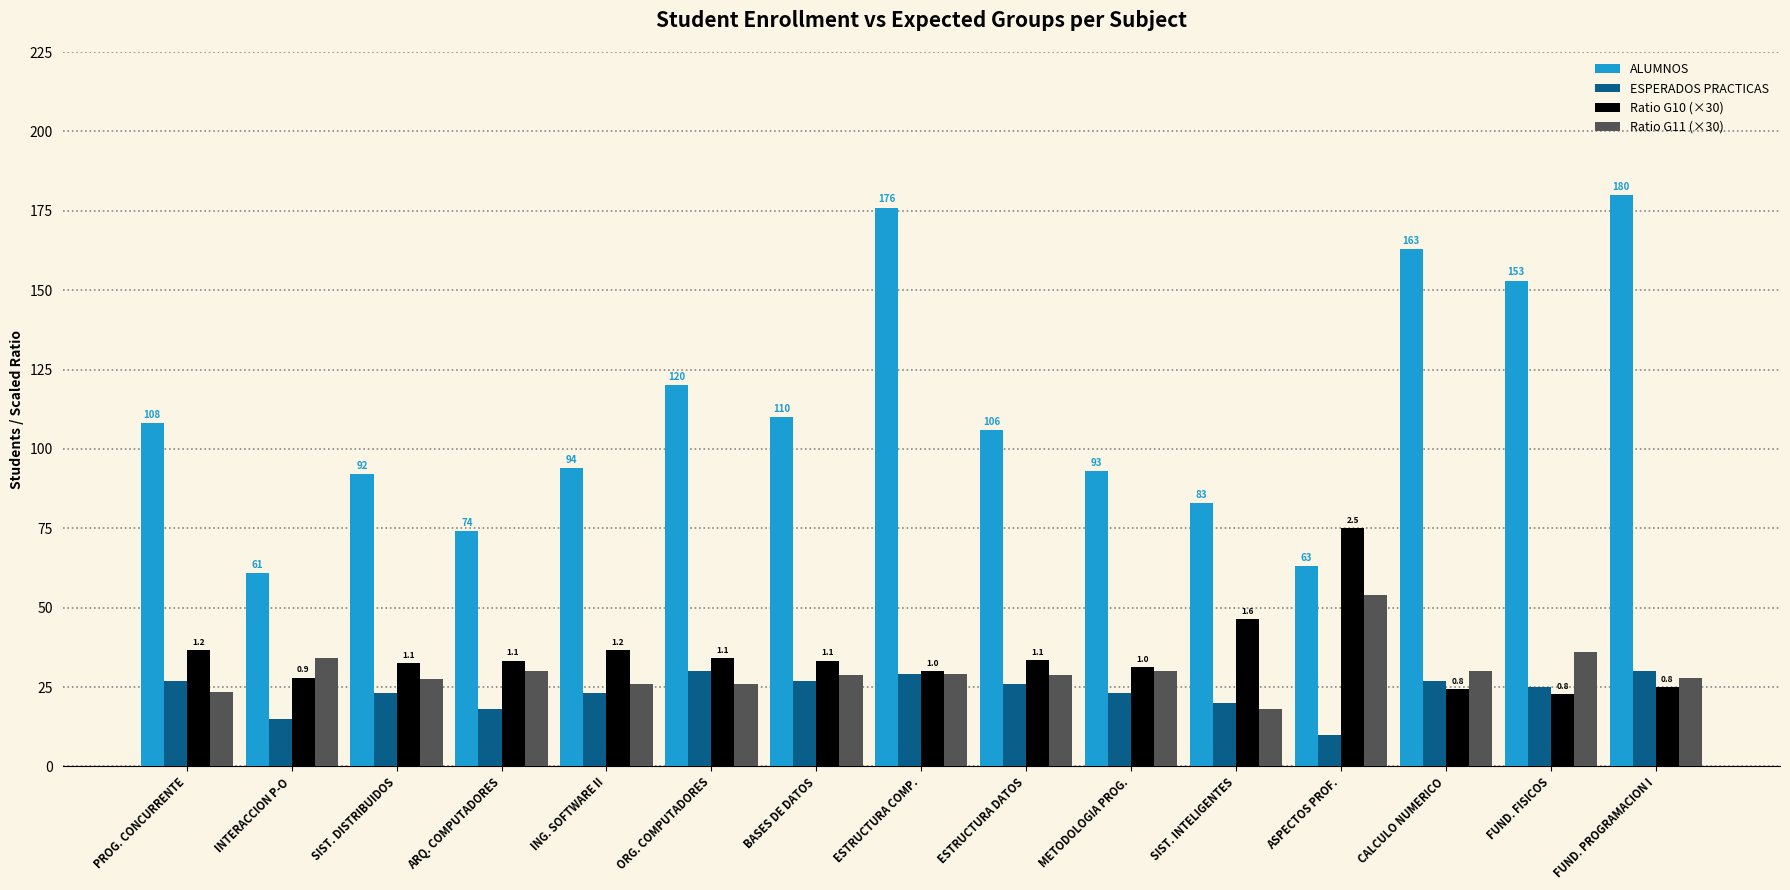

What is the difference between the highest and lowest values at ORG. COMPUTADORES?

94.0